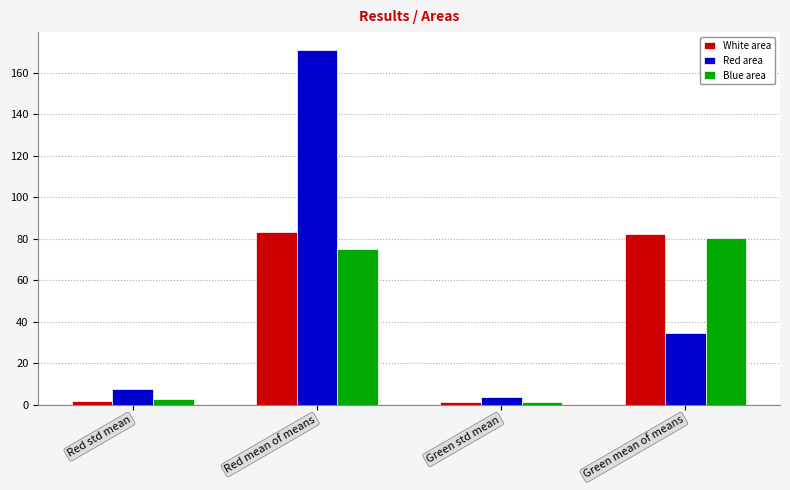

Is the value of Blue area at Green std mean greater than the value of White area at Green mean of means?

No